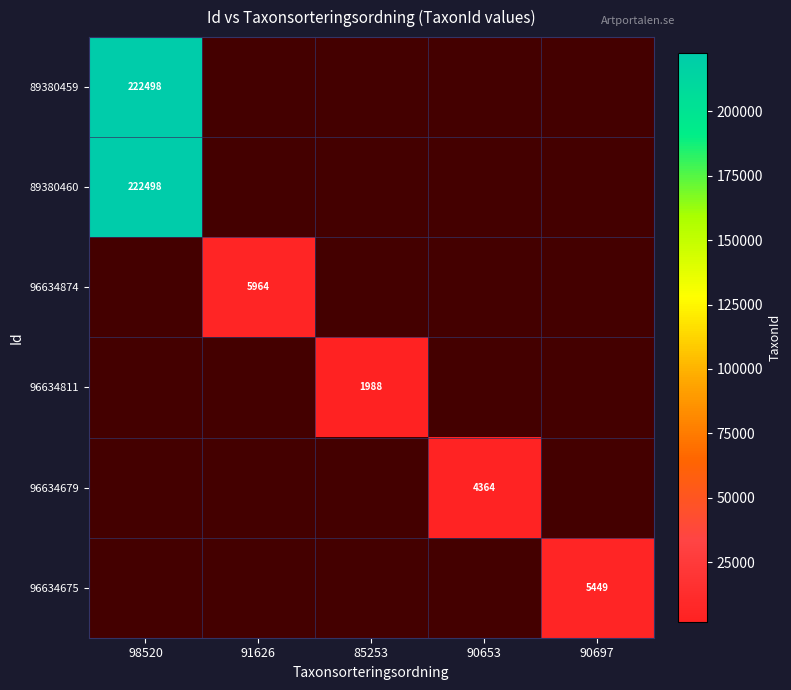

Is the value of 96634679 at 90653 greater than the value of 96634874 at 91626?

No